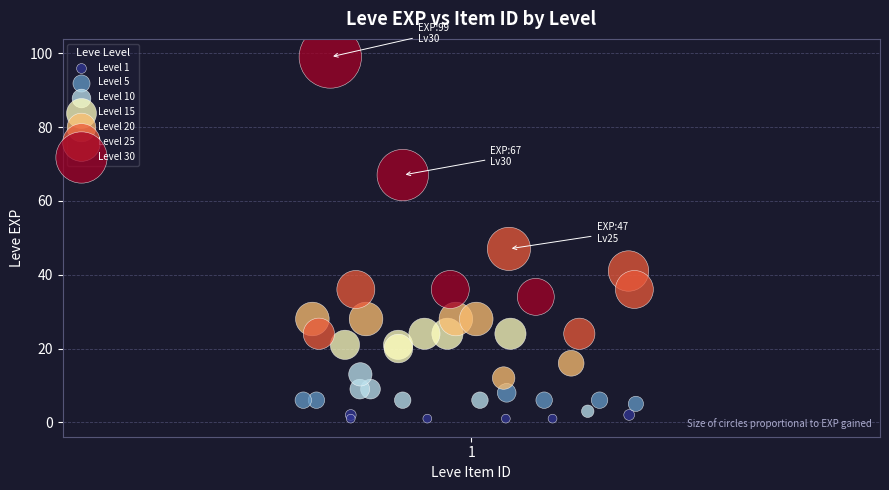

Which series contains the highest Y value?

Level 30